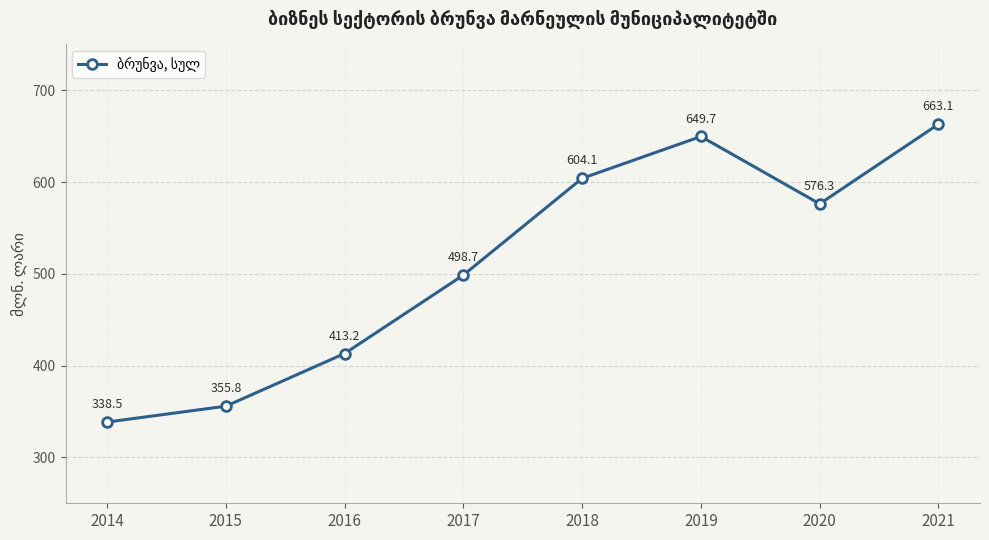

Reading left to right, list all the values displayed in this chart.

2014=338.5	2015=355.8	2016=413.2	2017=498.7	2018=604.1	2019=649.7	2020=576.3	2021=663.1